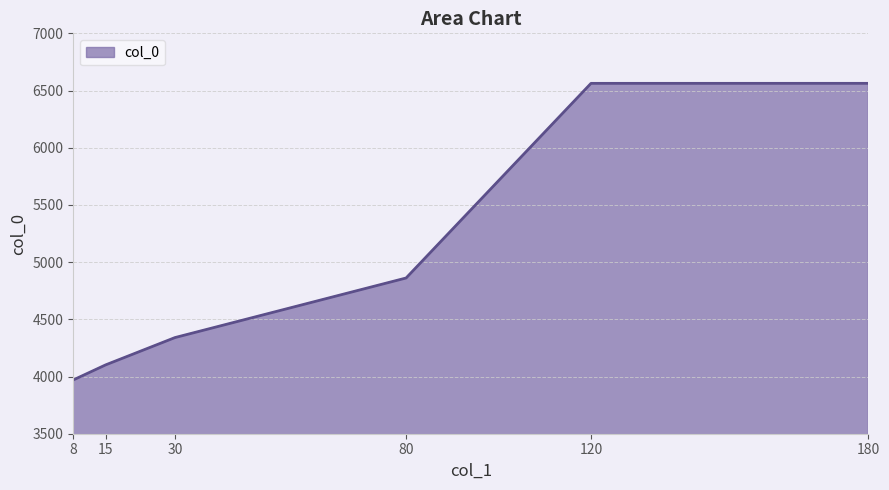

What is the change in value from 15 to 180?

+2461.1